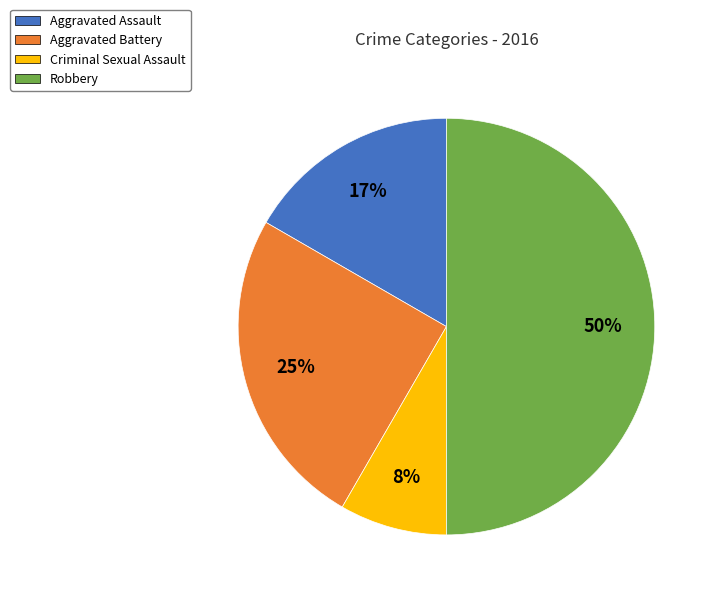

What percentage is the Aggravated Battery slice, to the nearest percent?

25%